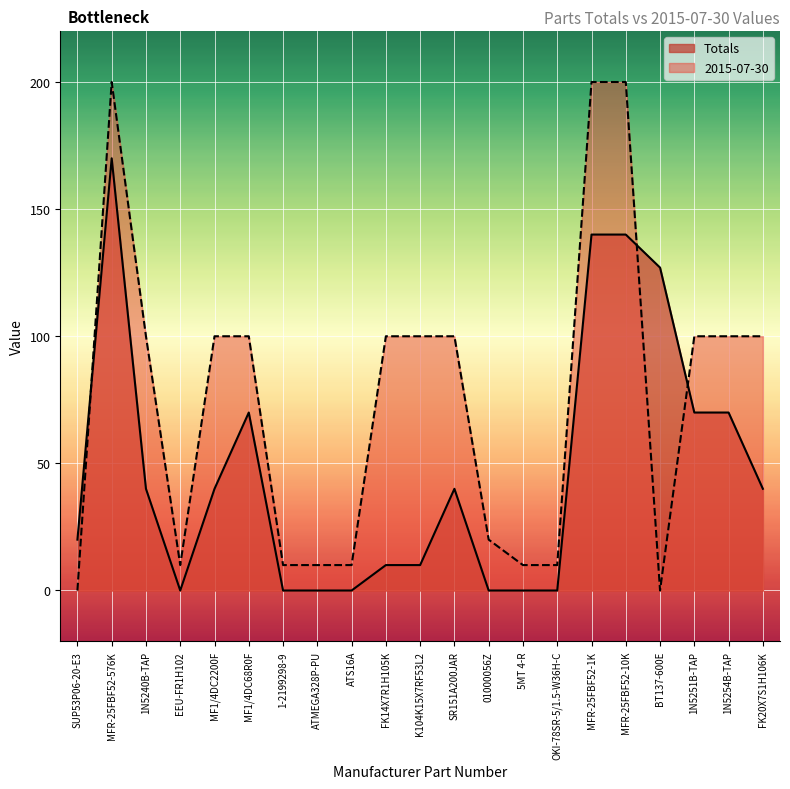

What is the value of the 2015-07-30 point at the 2nd from the left?

200